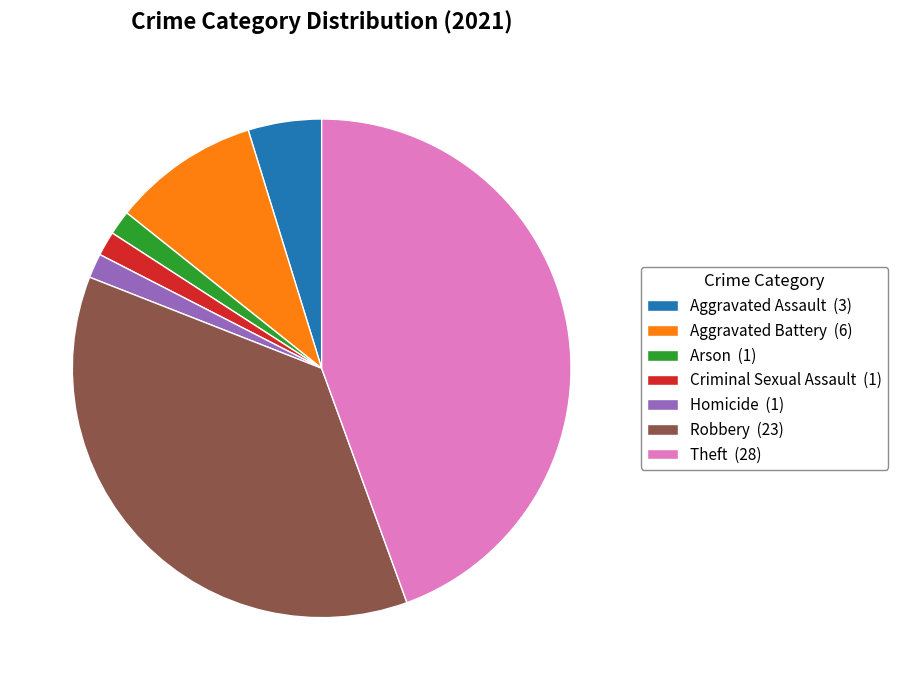

Do Criminal Sexual Assault and Homicide together represent more than half of the pie?

No